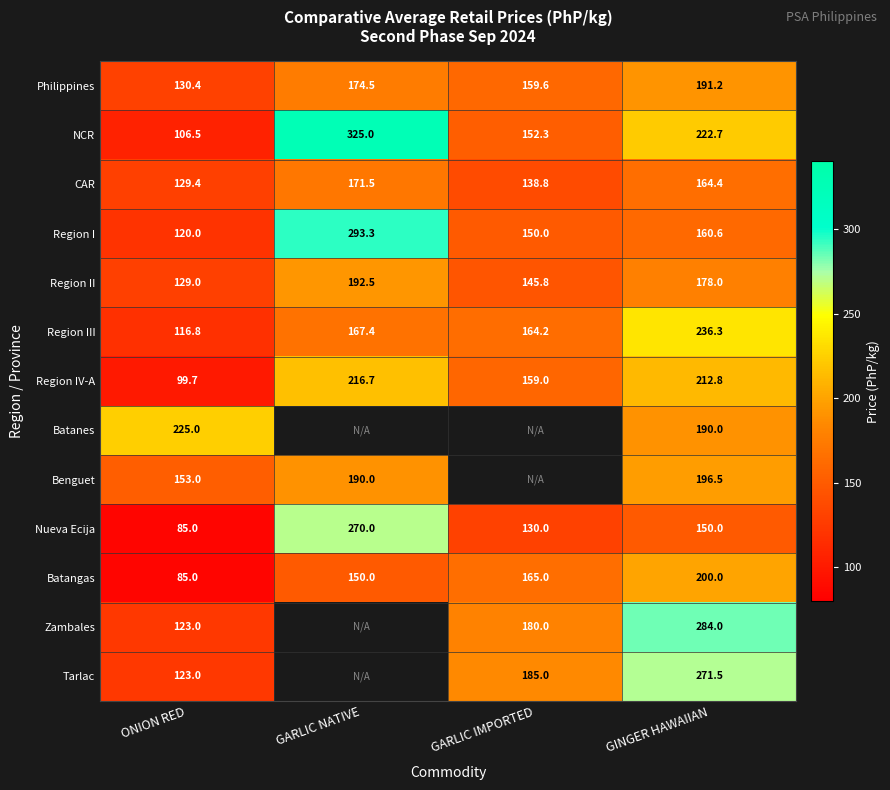

At which label is Region IV-A closest to 158?

GARLIC IMPORTED